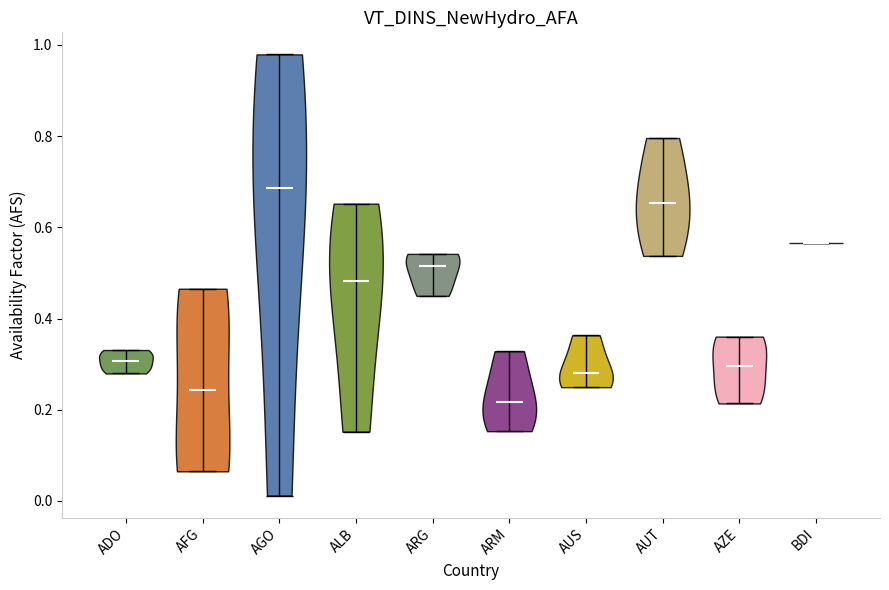

Where does the median line of the violin for AGO sit on the y-axis? The values are not printed on the chart, so give them approximately, as read against the axis.

0.68